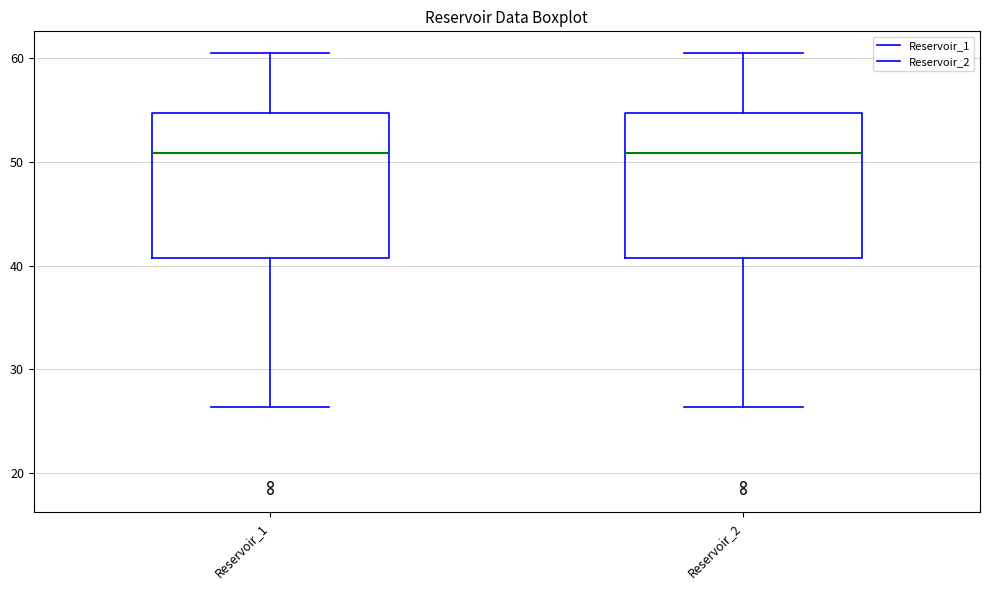

Where is the upper edge of the box for Reservoir_1 on the y-axis? The values are not printed on the chart, so give them approximately, as read against the axis.

55